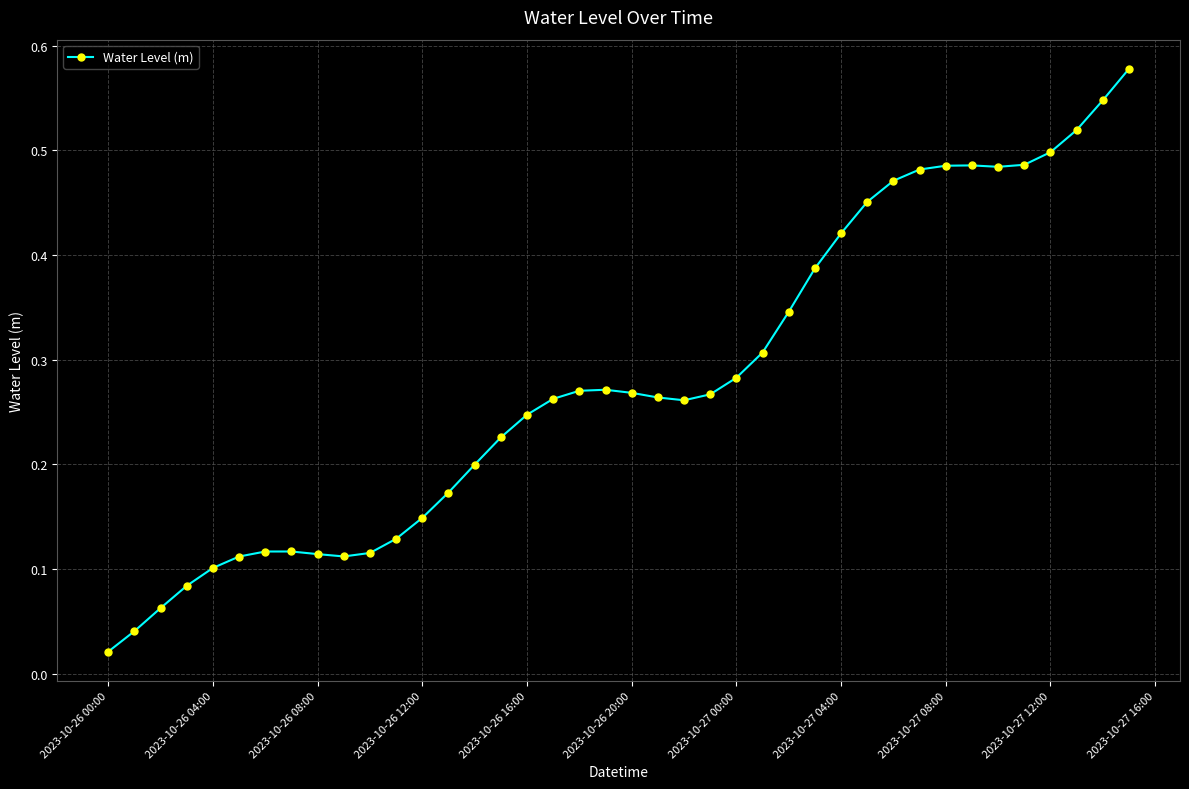

What is the sum of all values?

11.2